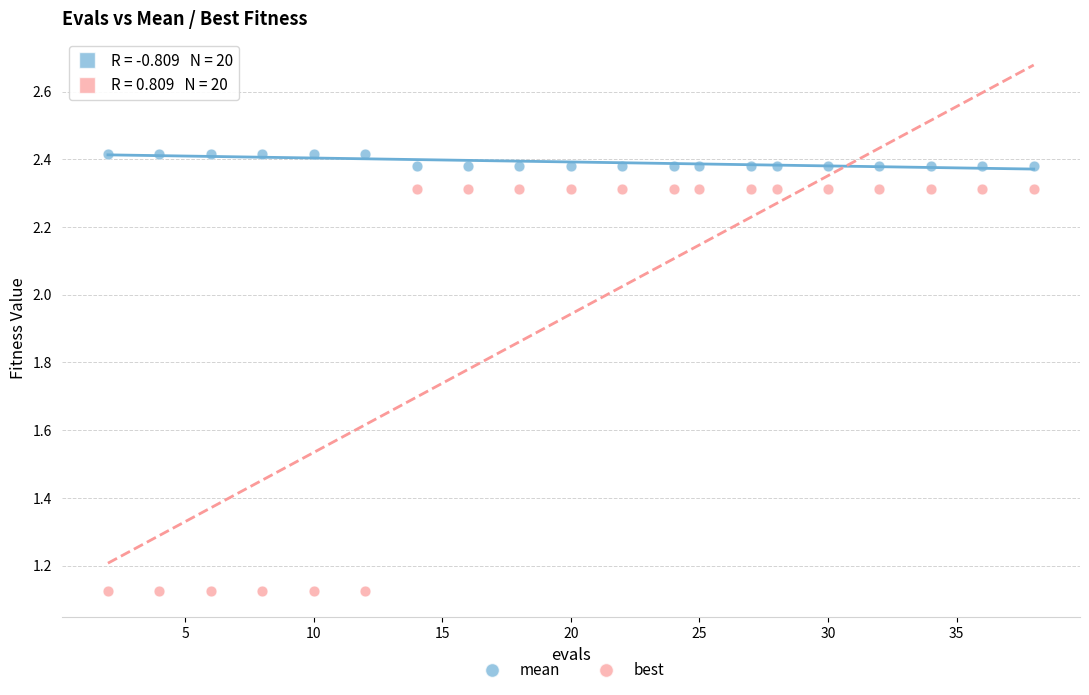

Across all data points, what is the range of X values (max minus min)?

36.0